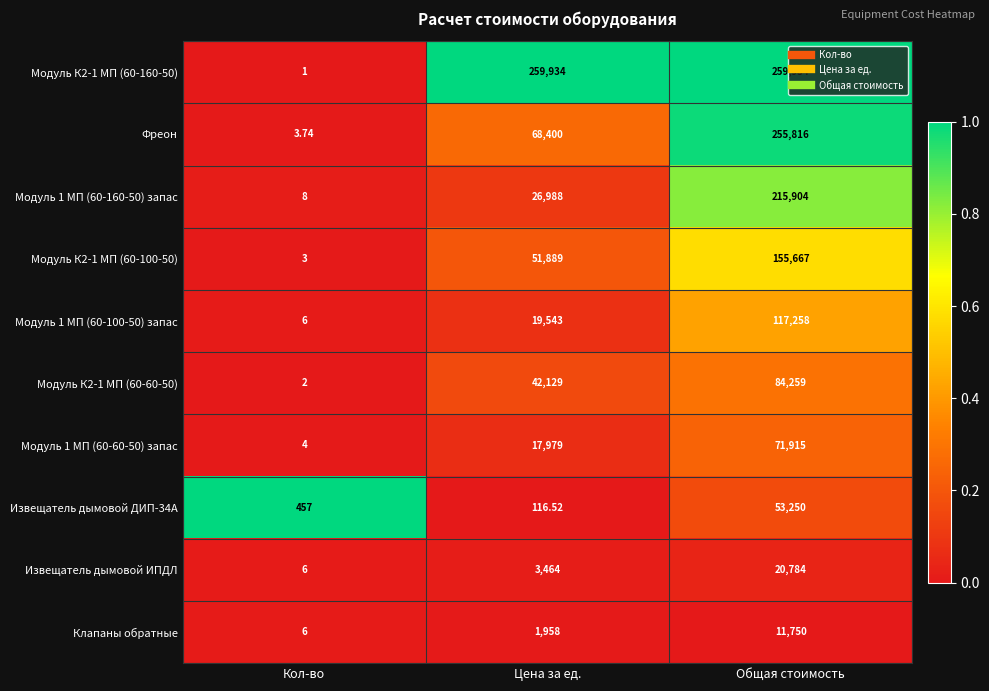

Which category has the lowest value in the Модуль К2-1 МП (60-160-50) series?

Кол-во